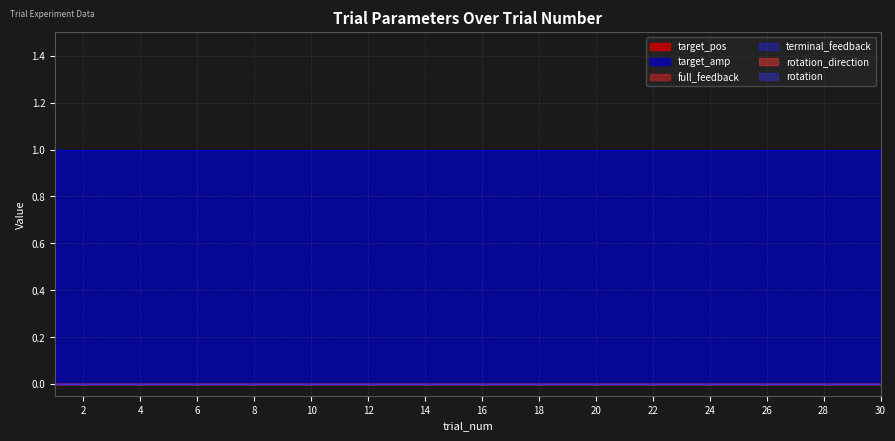

Count the number of categories in the chart.

30